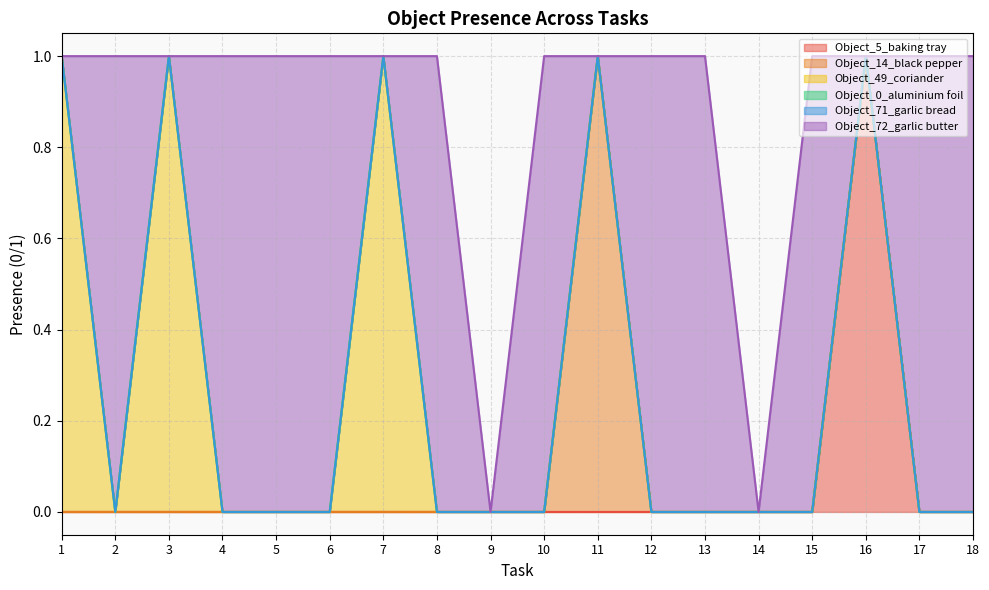

How many categories are shown in the chart?

18